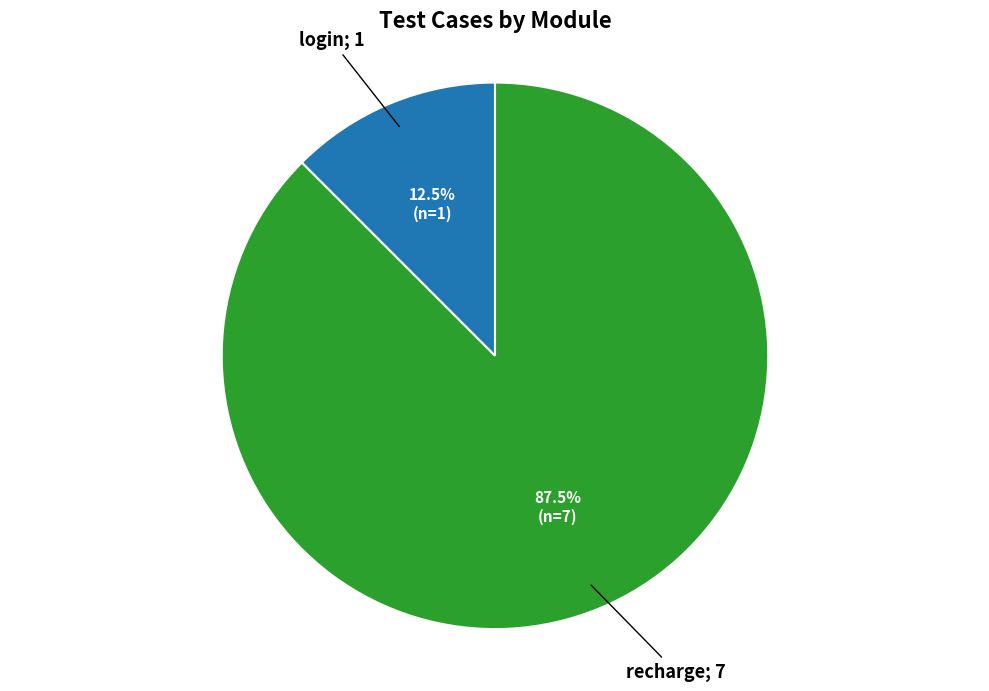

How many segments does this pie chart have?

2